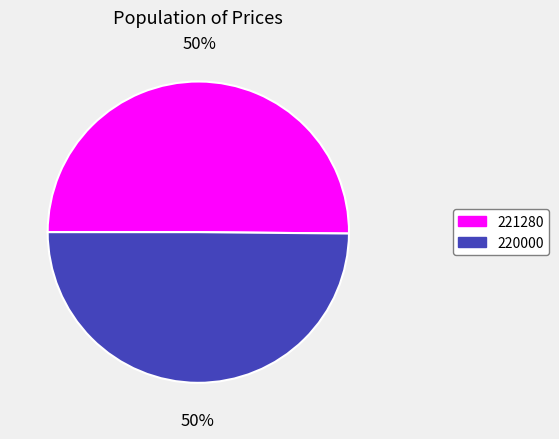

To the nearest percent, what is the combined percentage of 221280 and 220000?

100%